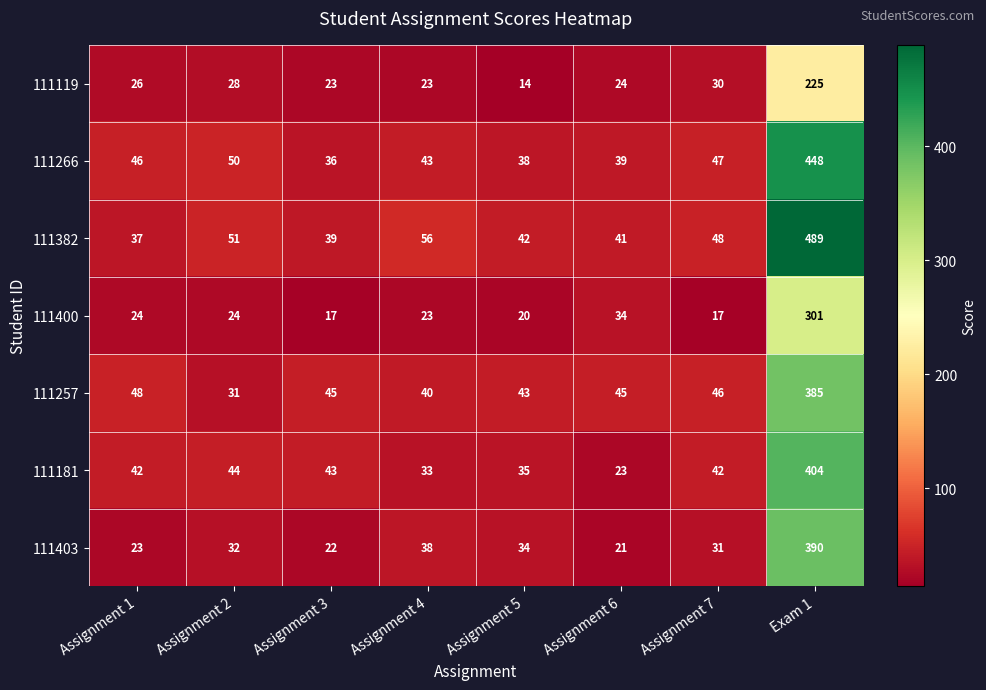

Is it true that 111181 equals 20 at Assignment 3?

False